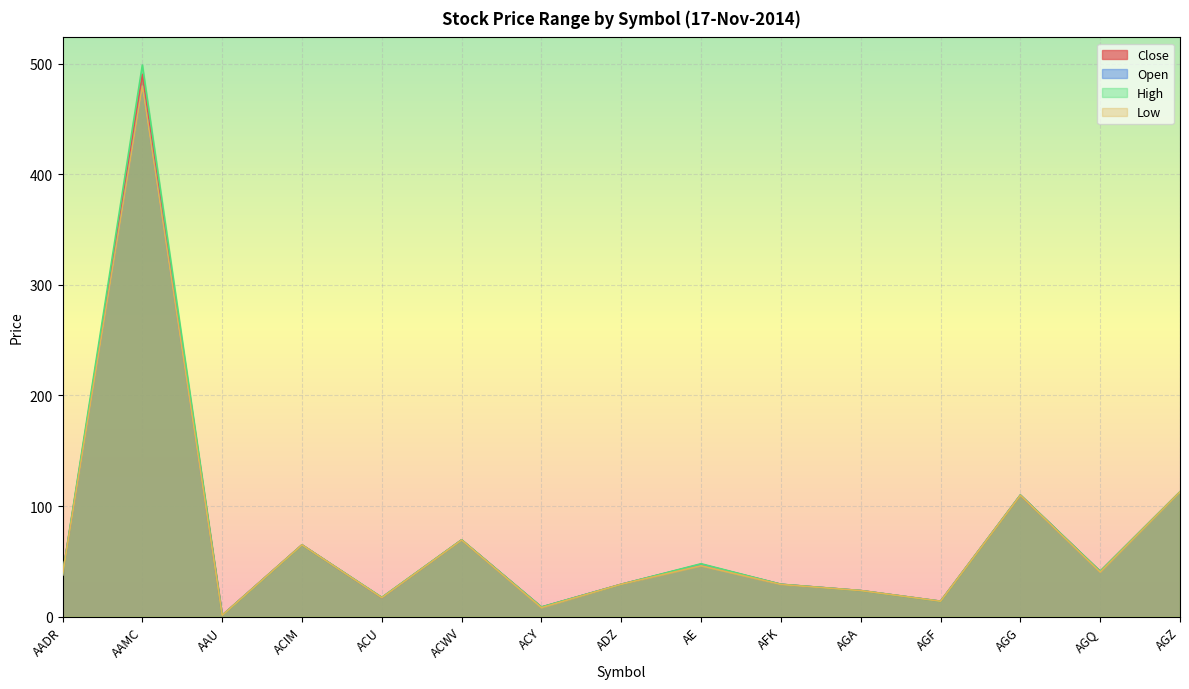

How many data points in Low are above 37?

8